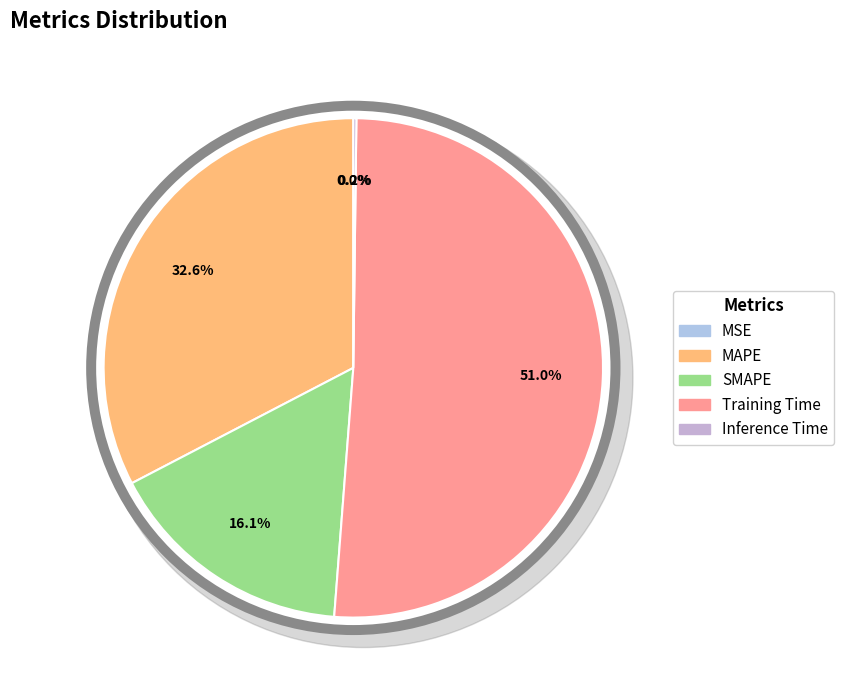

Count the number of slices in the pie.

5